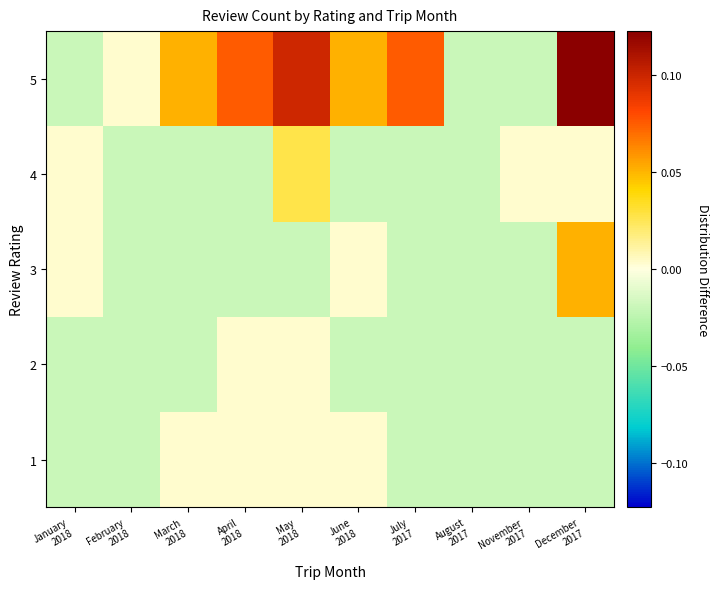

List the series in order of their peak value, highest first.

5, 3, 4, 1, 2